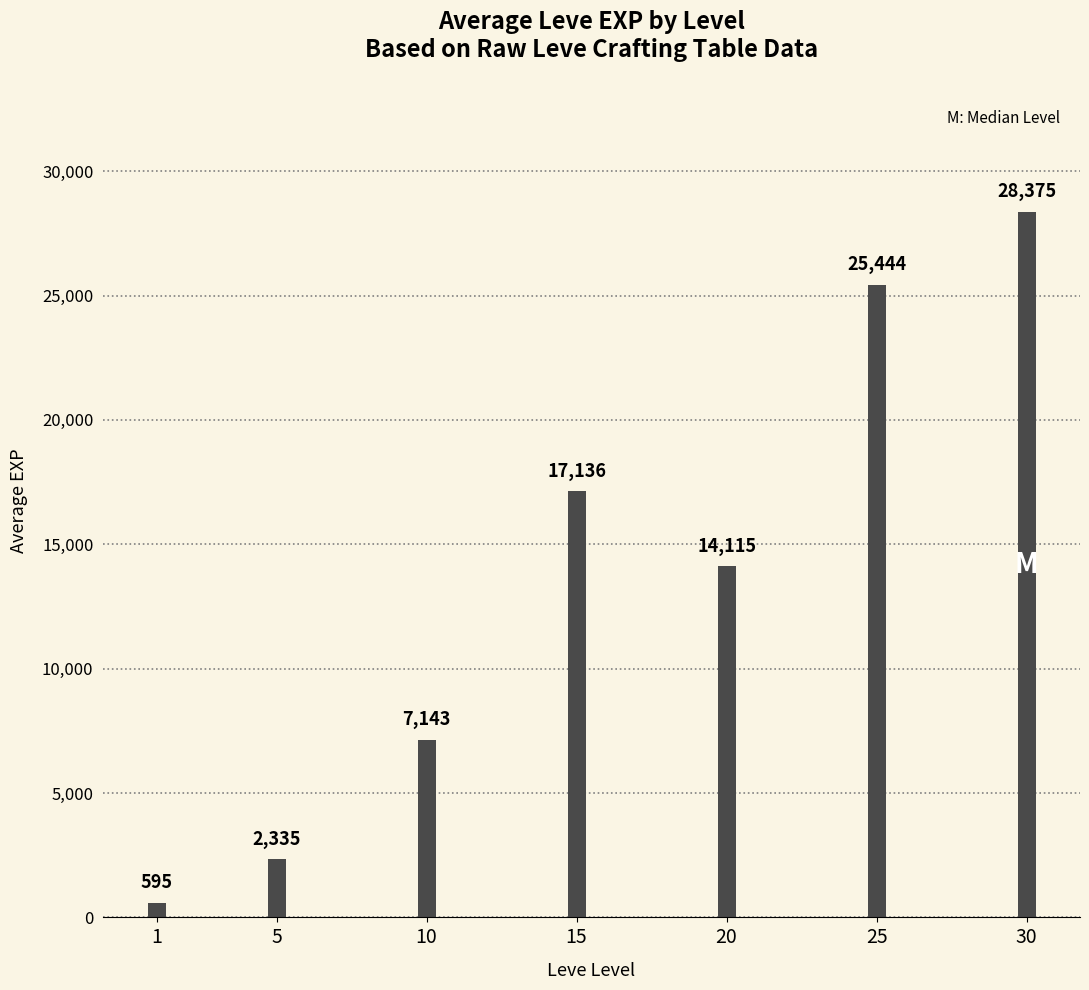

Rank the categories by value from highest to lowest.

30, 25, 15, 20, 10, 5, 1